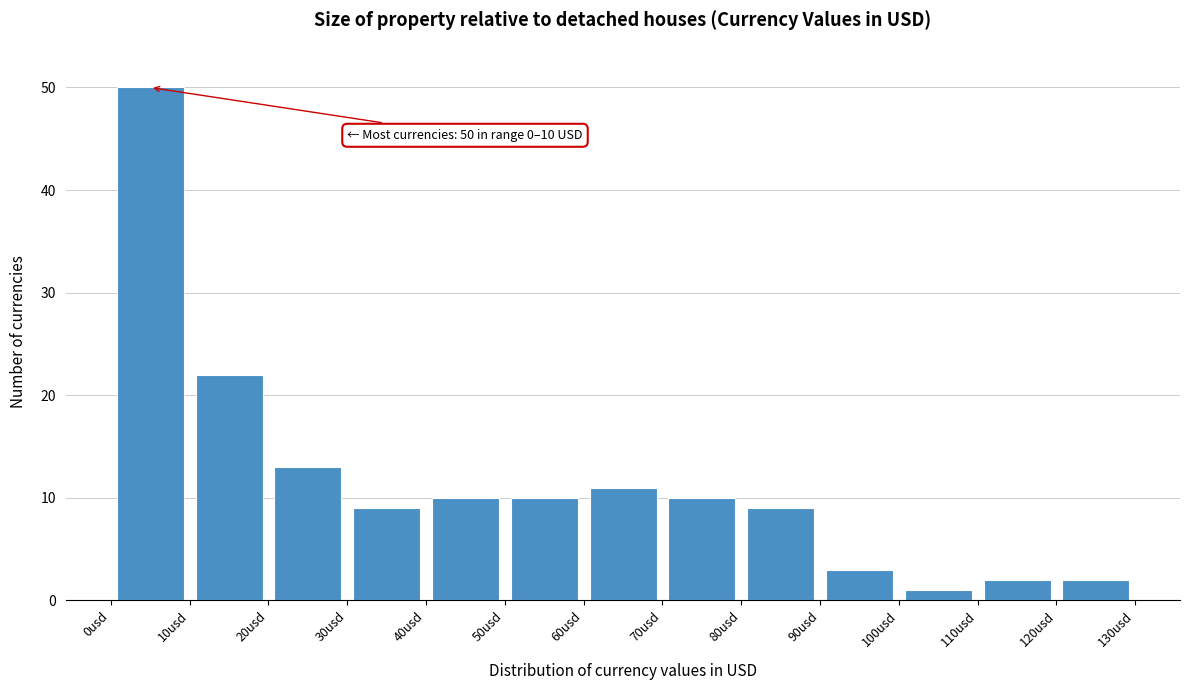

Which range on the x-axis has the tallest bar?

0 to 10